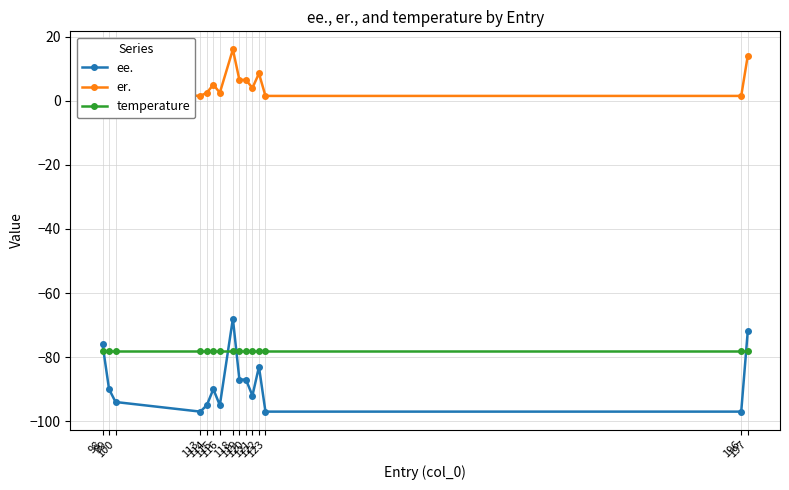

At 122, list the series in order from largest to smallest.

er., temperature, ee.